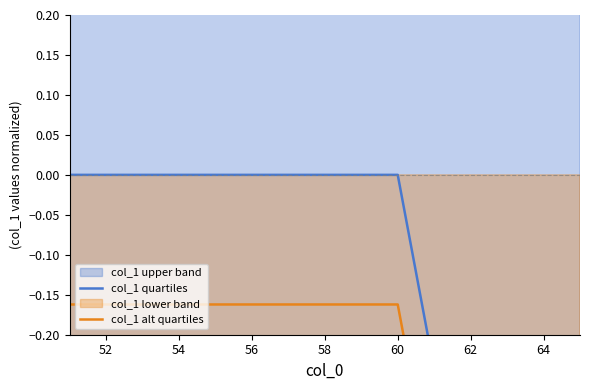

Rank the series at 58 from highest to lowest value.

col_1 quartiles, col_1 alt quartiles